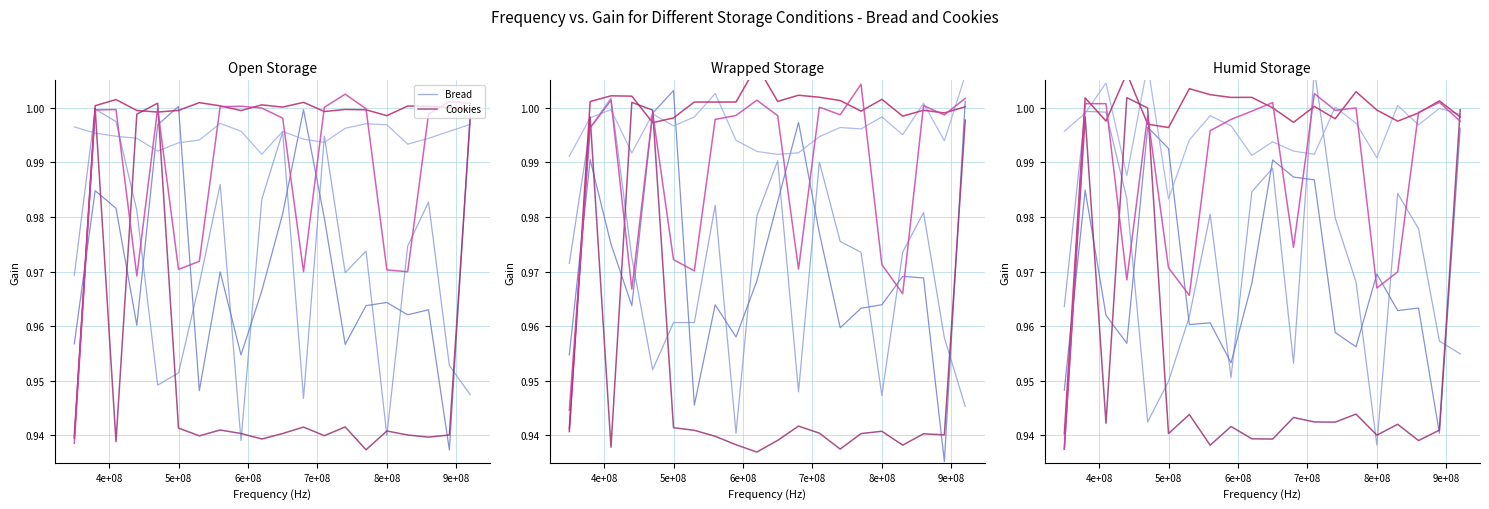

The Cookies series shows 1.5 at 13. True or false?

False